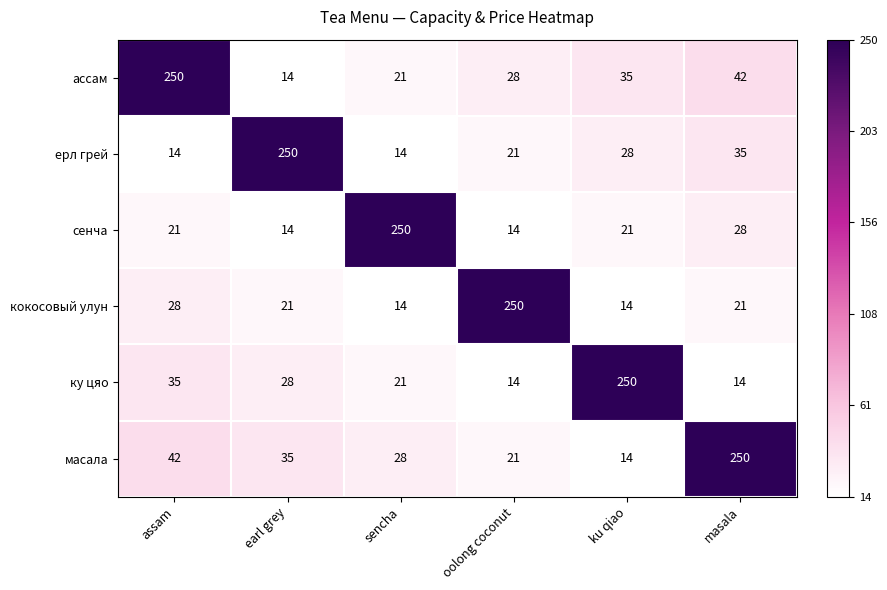

What is the minimum value for масала?

14